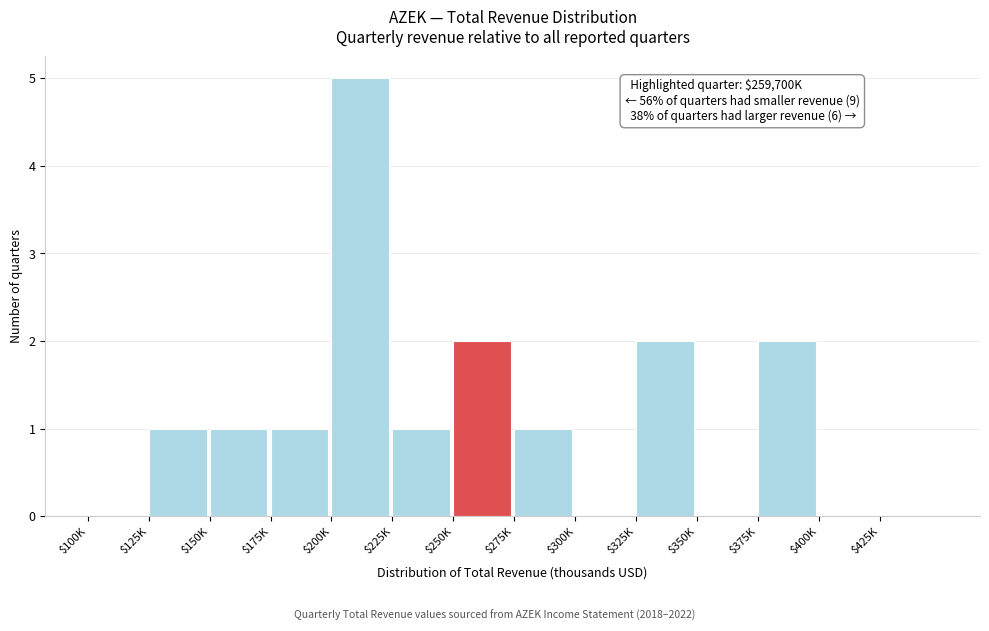

At which category does the chart reach its peak across all series?

$200K